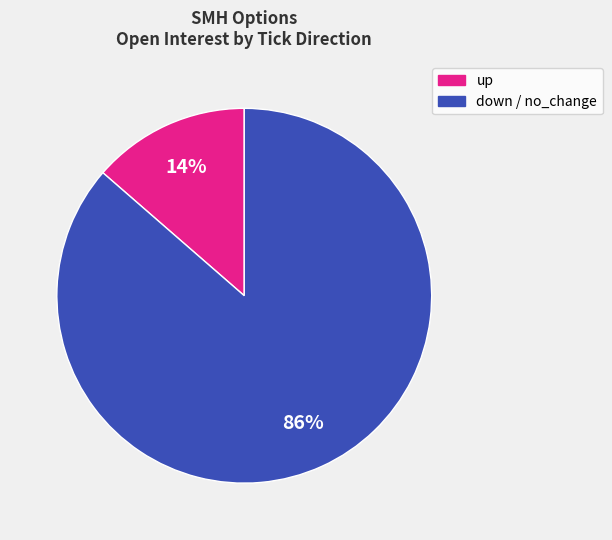

How many segments does this pie chart have?

2